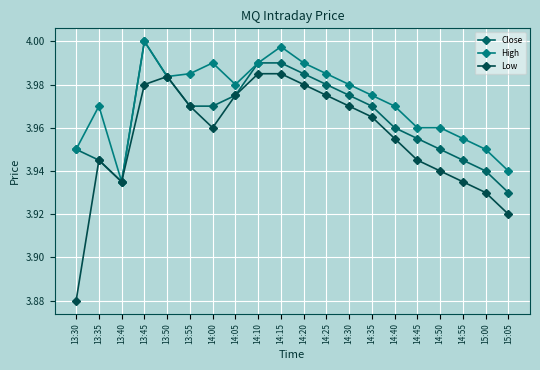

How many distinct data groups are displayed?

3